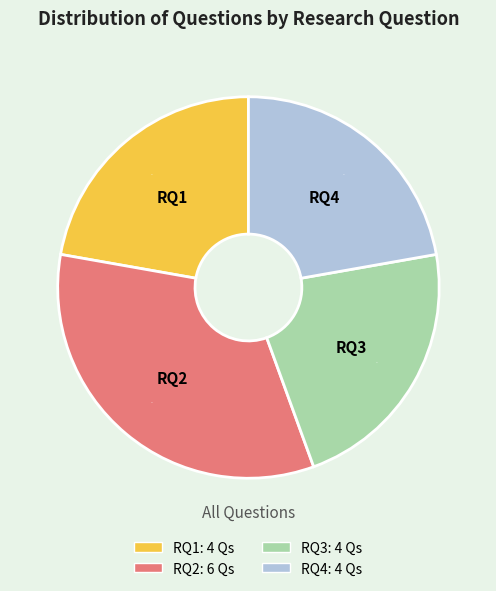

Count the number of slices in the pie.

4